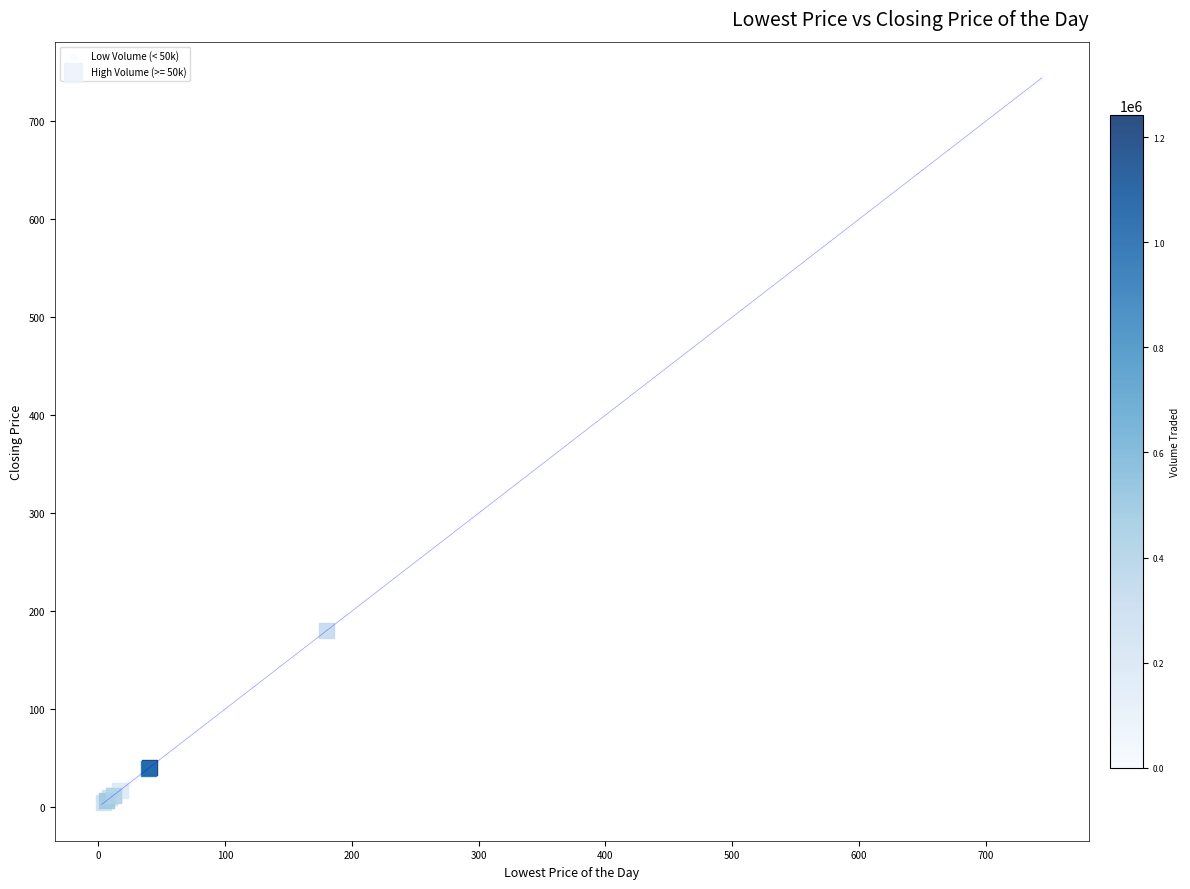

Which series has the widest spread of Y values?

Low Volume (< 50k)